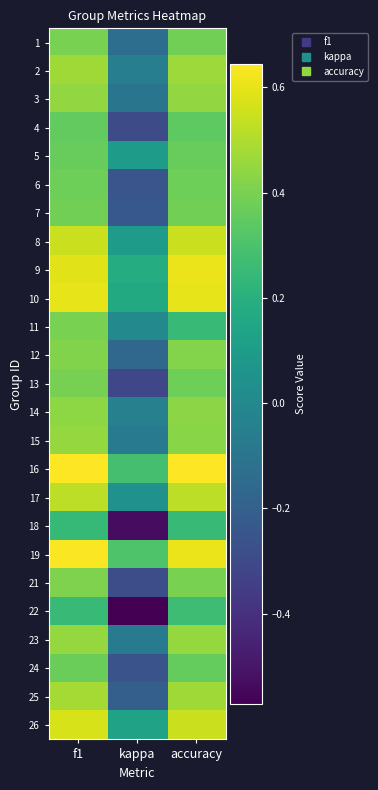

Which label corresponds to the smallest value in the chart?

kappa